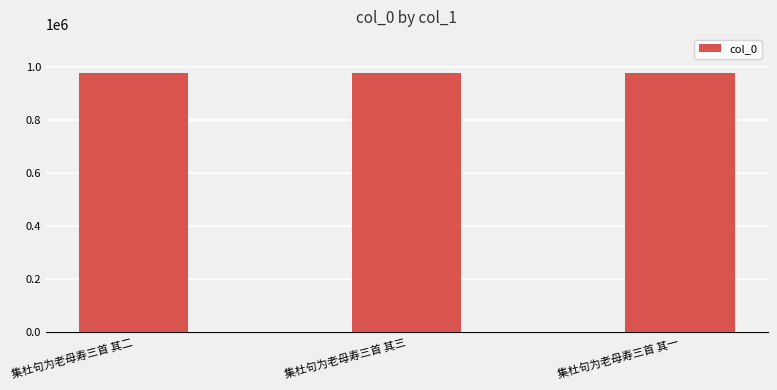

What is the average value?

975590